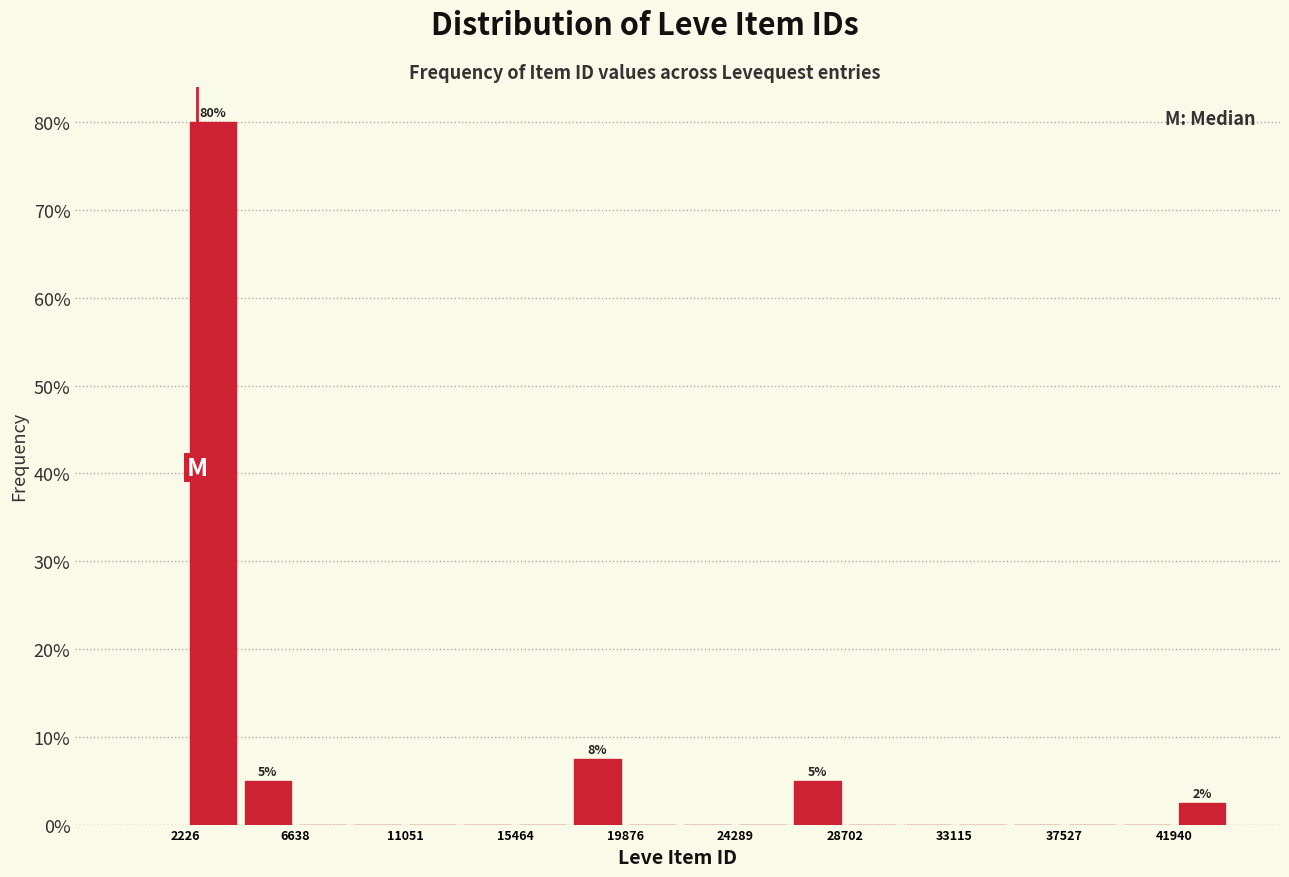

Which range on the x-axis has the tallest bar?

2000 to 4500